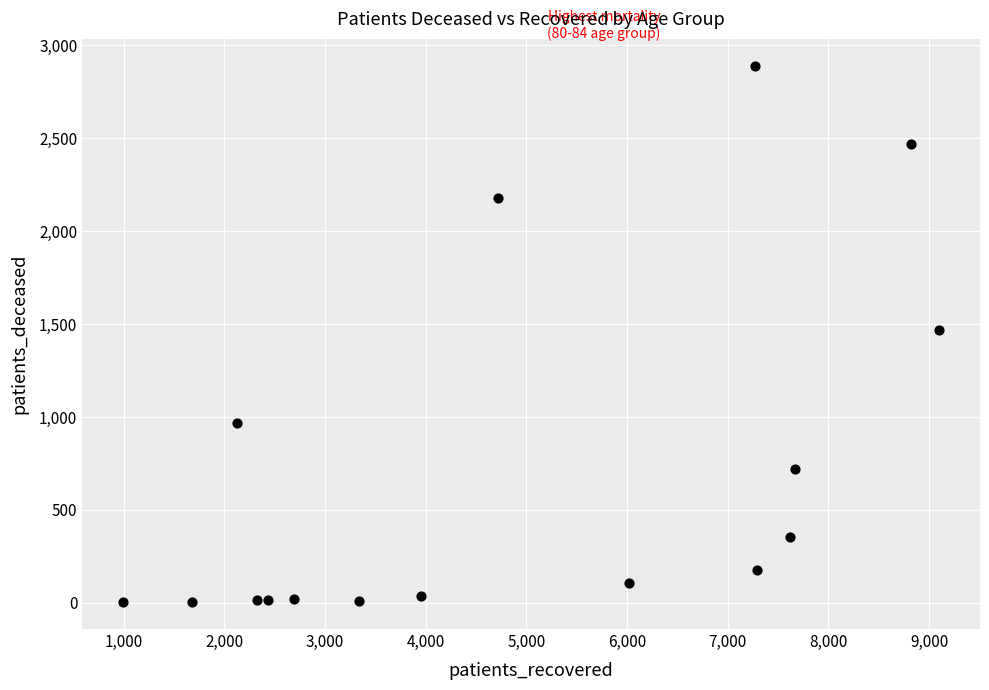

What is the range of Y values (max minus min)?

2887